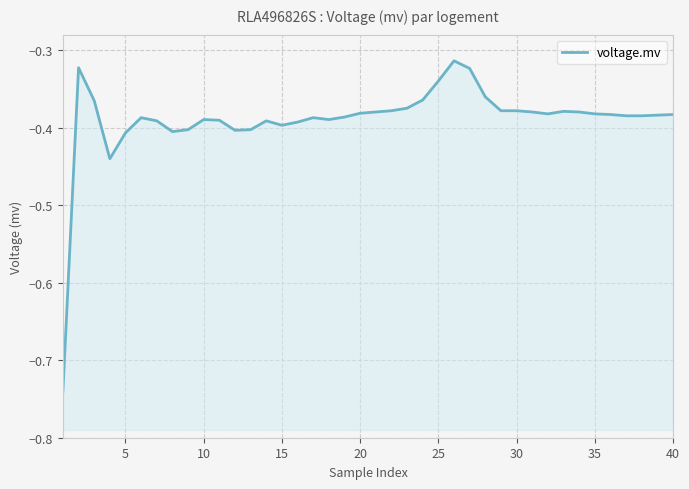

What is the sum of all values?

-15.6